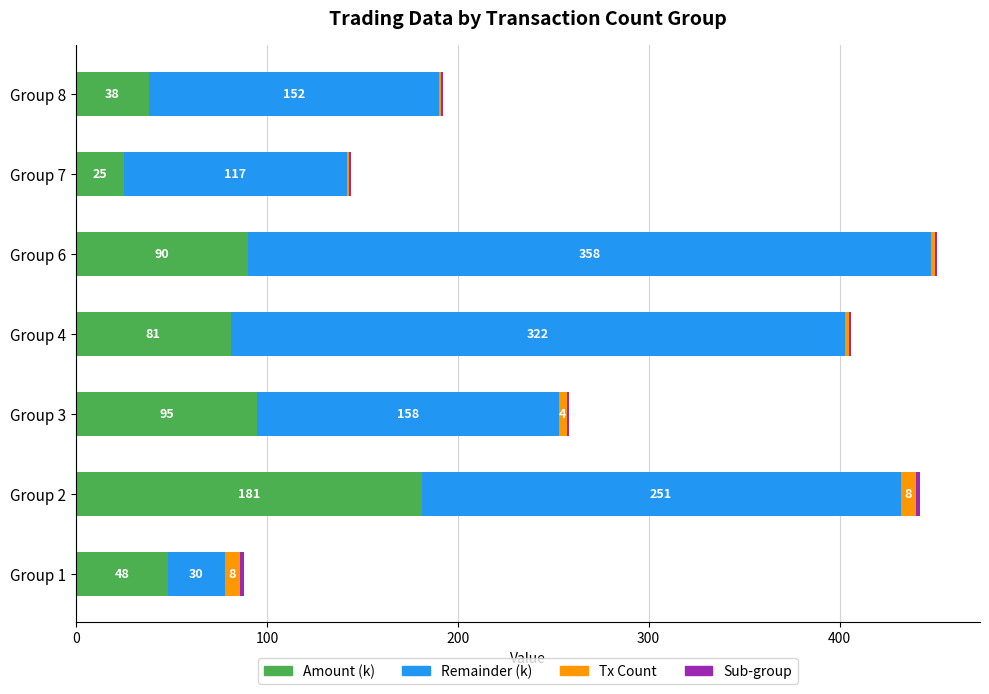

What is the highest value of the Amount (k) series?

181